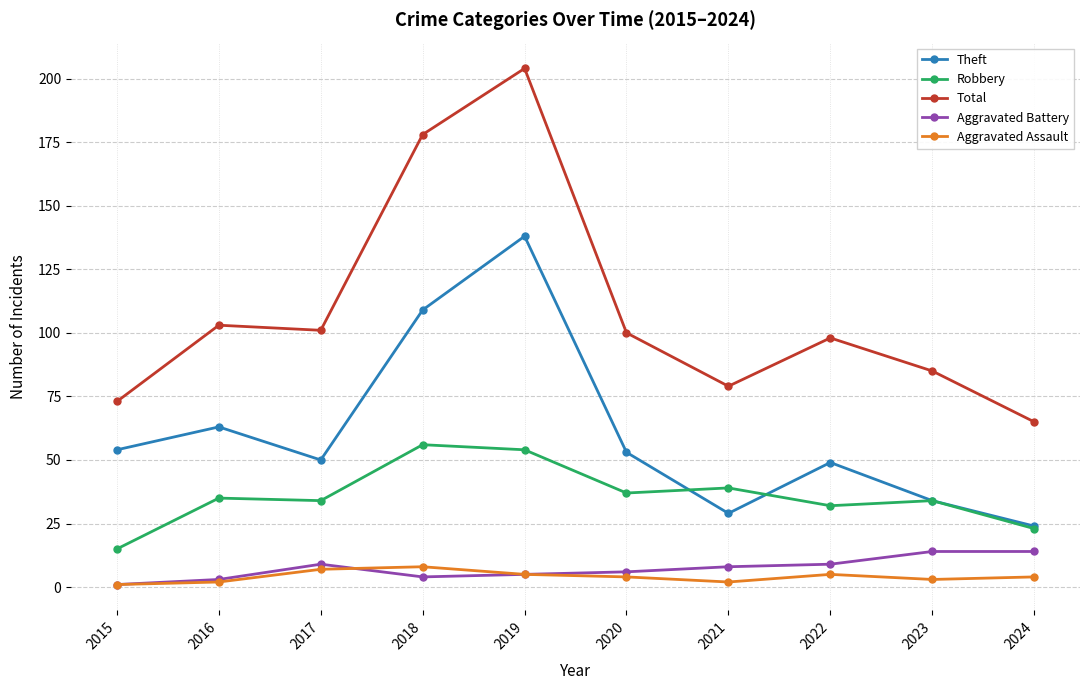

How many lines are shown in the chart?

5